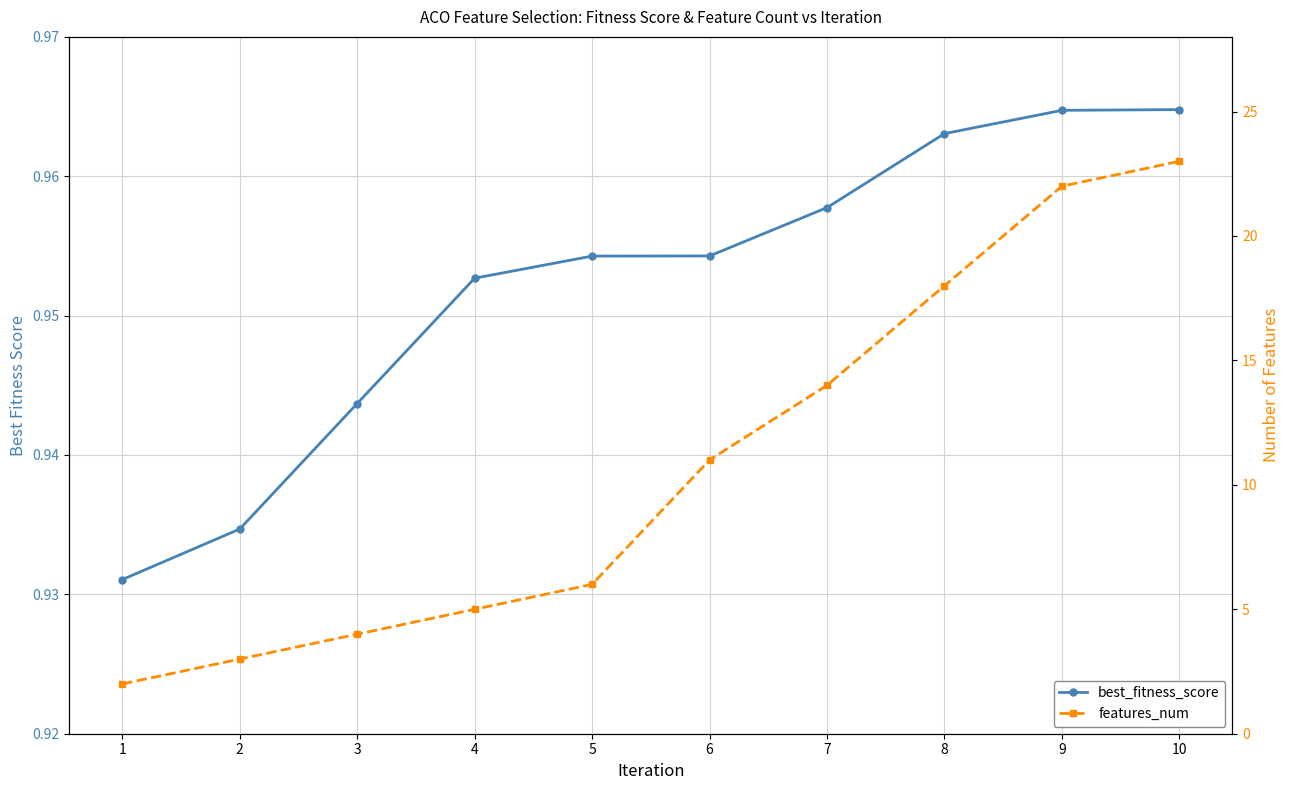

Between 7 and 9, which series saw the biggest shift?

features_num